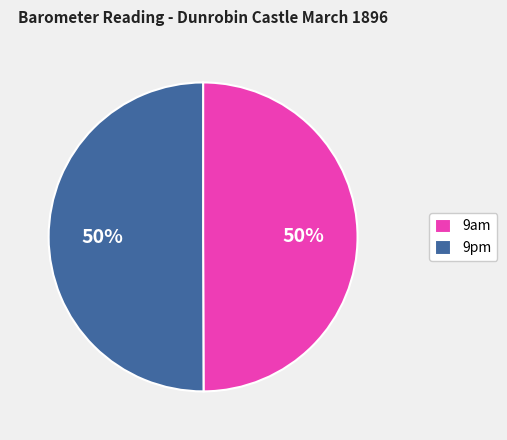

What percentage is the 9pm slice, to the nearest percent?

50%